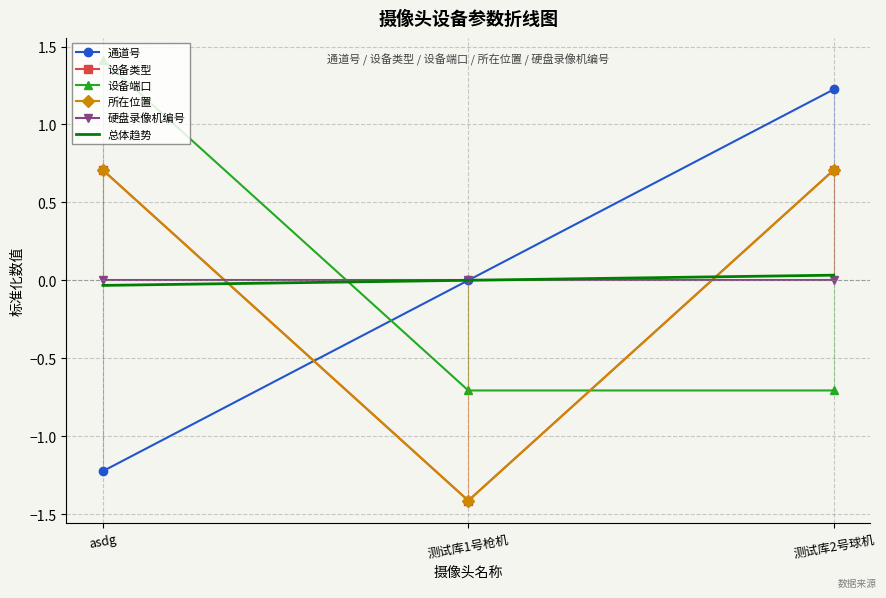

The value of 通道号 at 测试库2号球机 is 2.1. True or false?

False